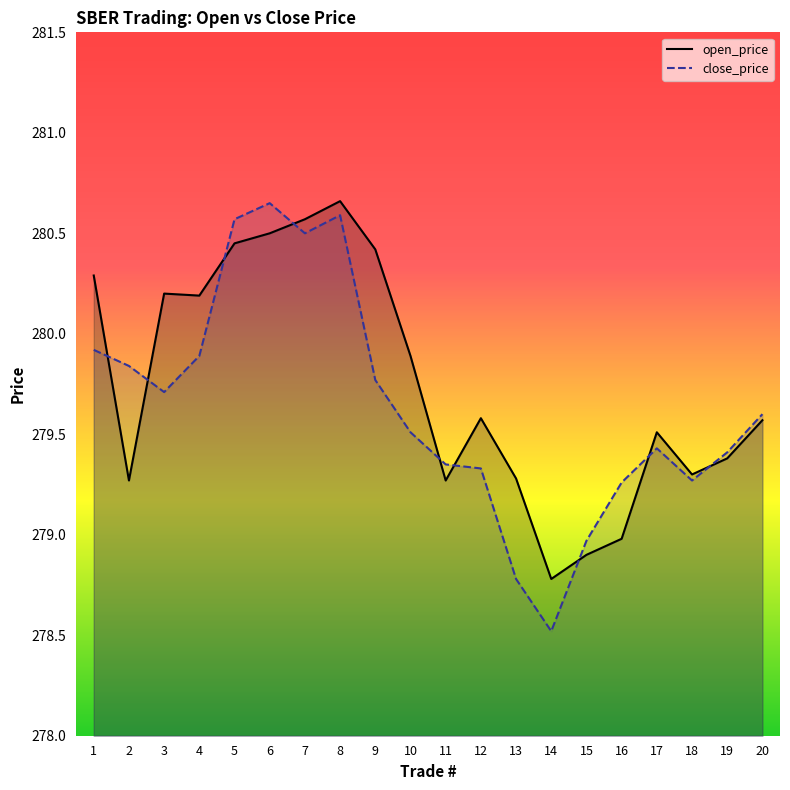

At how many categories does at least one series exceed 280?

8